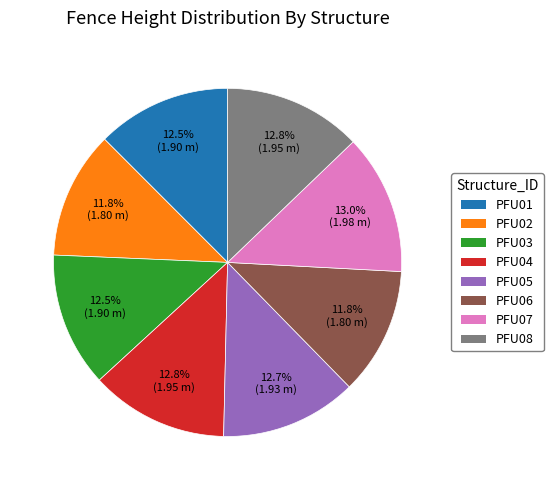

Does PFU02 account for over 50% of the chart?

No